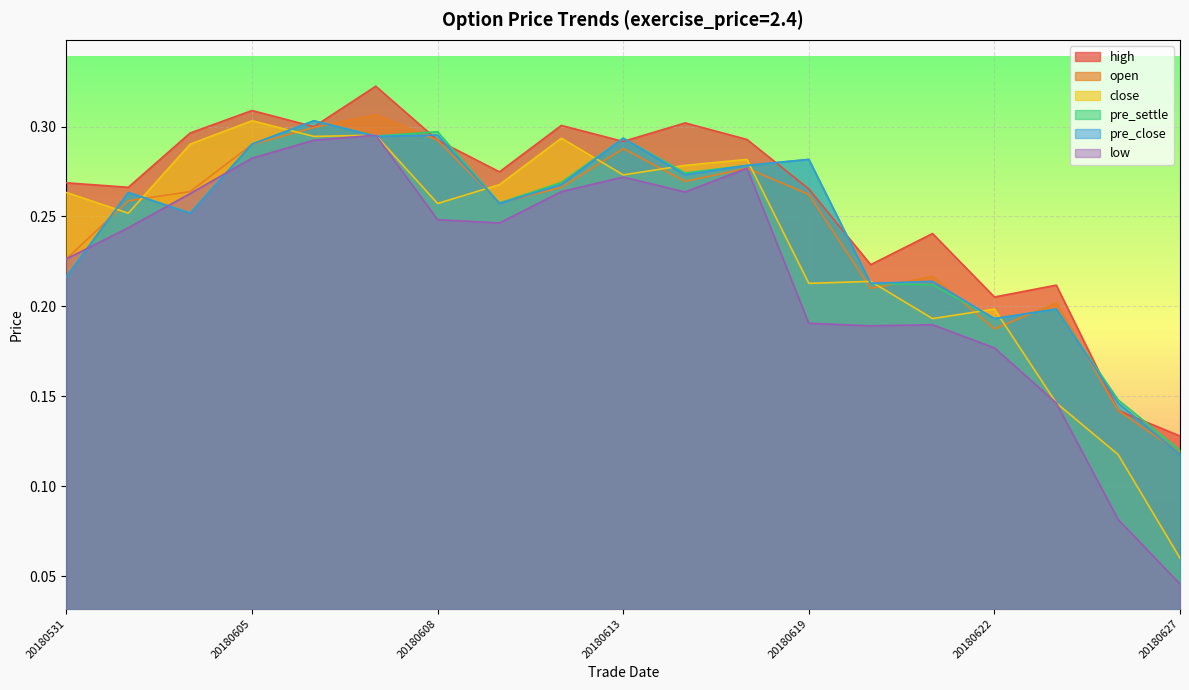

How many lines are shown in the chart?

6